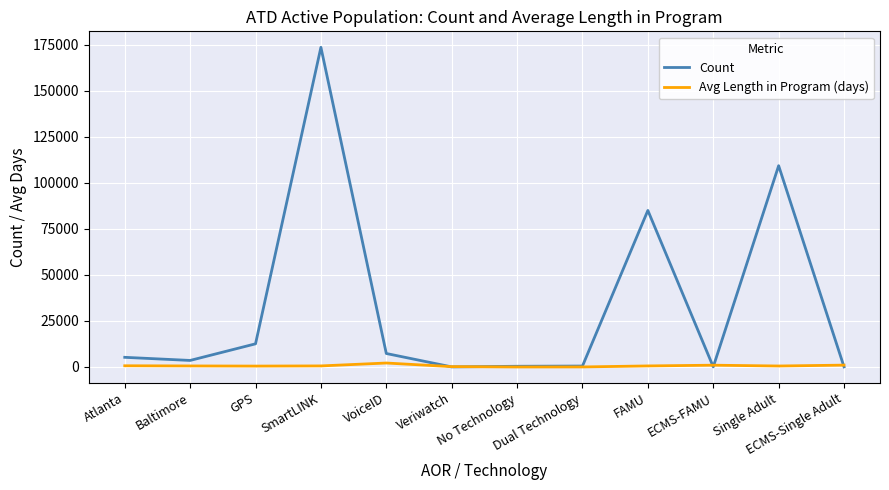

At which category is the sum across all series the highest?

SmartLINK